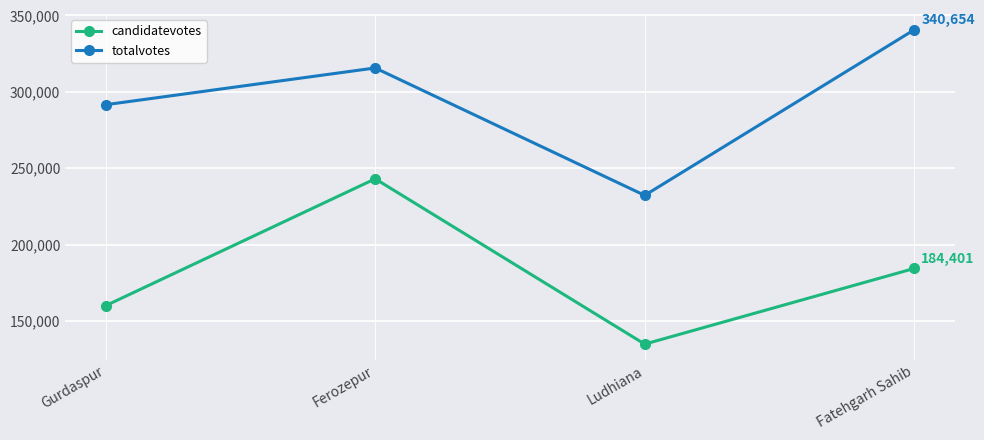

What is the value of the candidatevotes point at the 3rd from the left?

134875